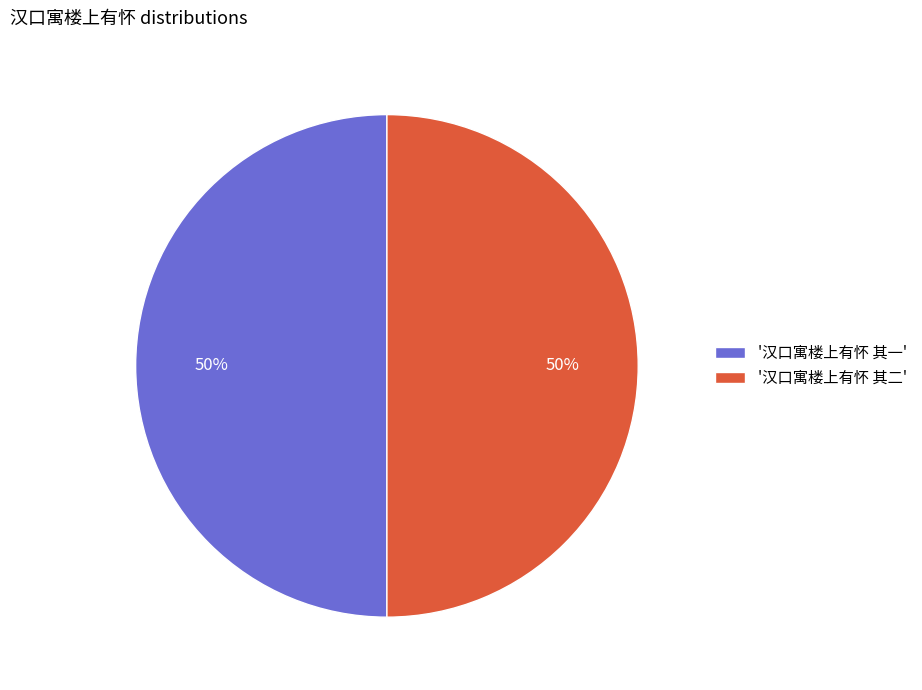

To the nearest percent, what is the average slice percentage?

50%